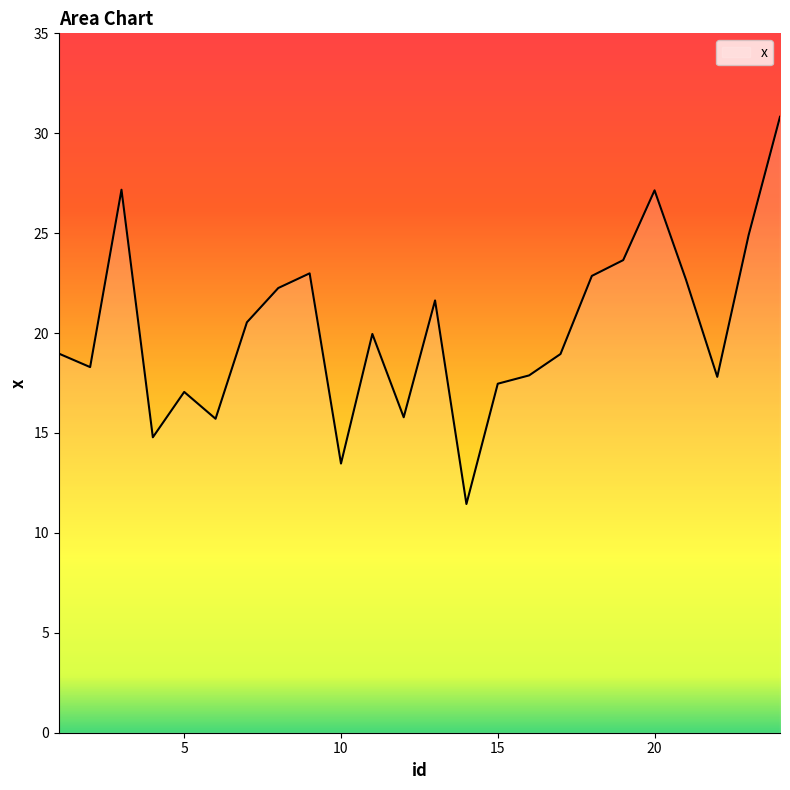

What is the greatest value displayed?

30.8